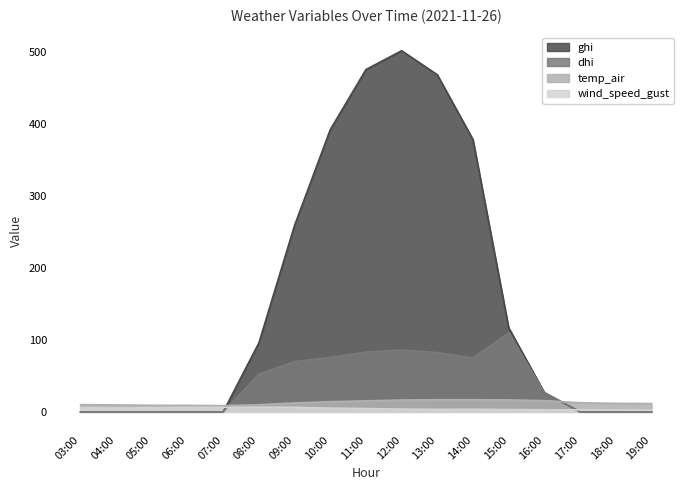

What is the average value of the dhi series?

38.8